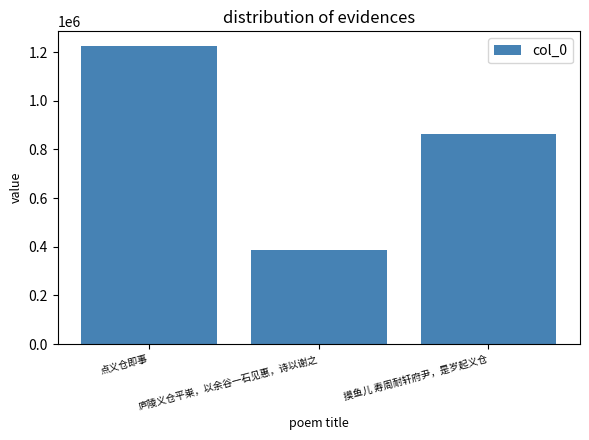

The chart shows a value of 386610 at 庐陵义仓平粜，以余谷一石见惠，诗以谢之. True or false?

True